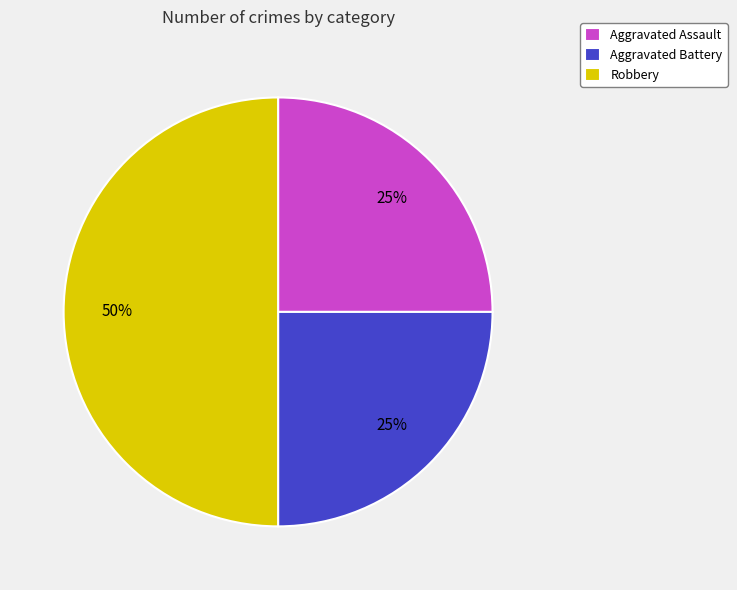

True or false: Aggravated Battery accounts for 25% of the total.

True